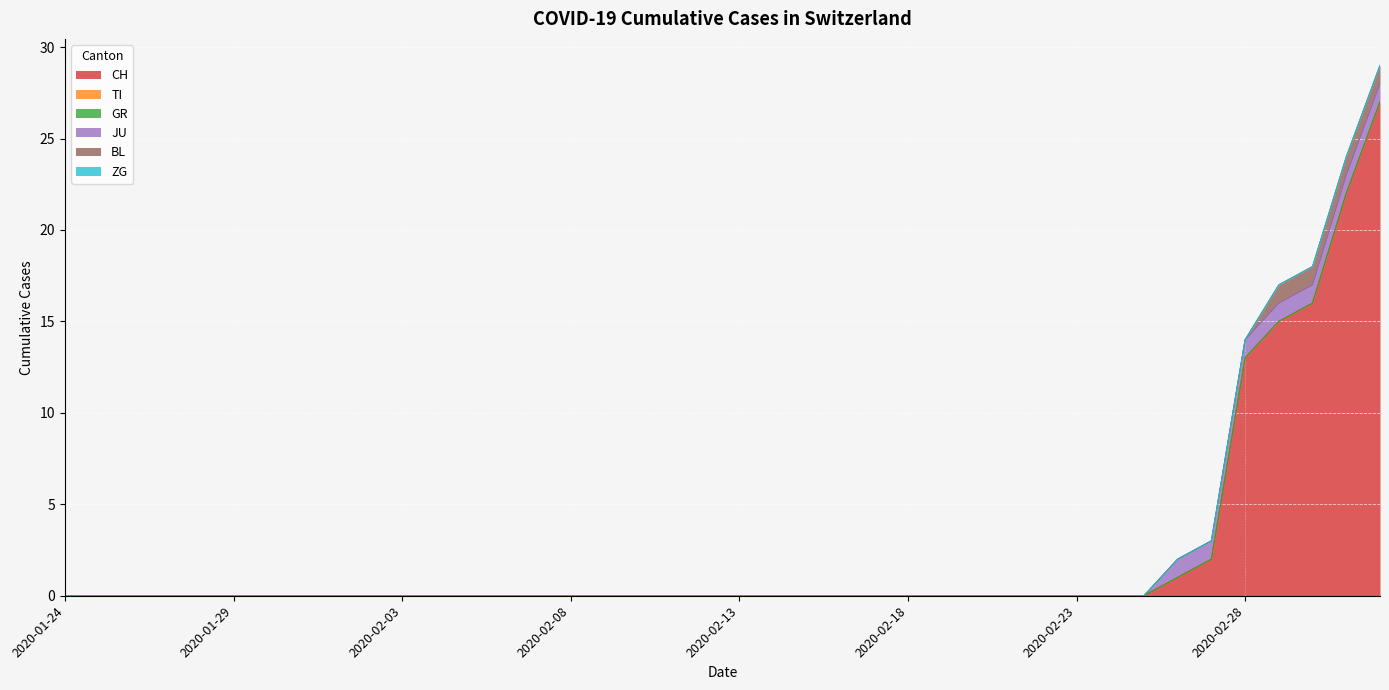

List the labels in order of TI value, largest first.

2020-01-24, 2020-01-25, 2020-01-26, 2020-01-27, 2020-01-28, 2020-01-29, 2020-01-30, 2020-01-31, 2020-02-01, 2020-02-02, 2020-02-03, 2020-02-04, 2020-02-05, 2020-02-06, 2020-02-07, 2020-02-08, 2020-02-09, 2020-02-10, 2020-02-11, 2020-02-12, 2020-02-13, 2020-02-14, 2020-02-15, 2020-02-16, 2020-02-17, 2020-02-18, 2020-02-19, 2020-02-20, 2020-02-21, 2020-02-22, 2020-02-23, 2020-02-24, 2020-02-25, 2020-02-26, 2020-02-27, 2020-02-28, 2020-02-29, 2020-03-01, 2020-03-02, 2020-03-03